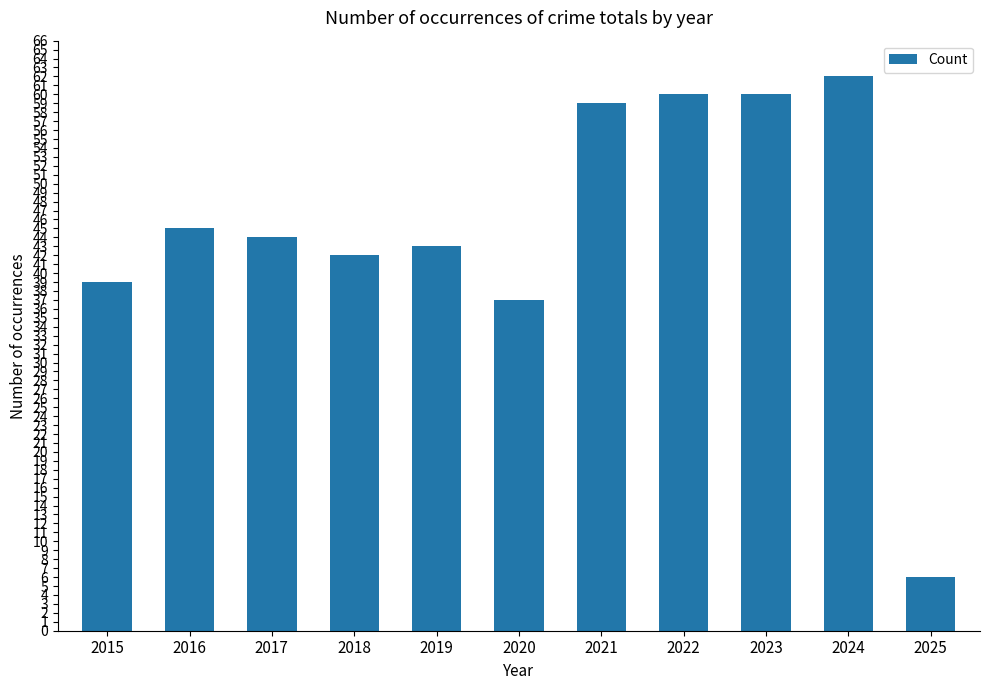

Is it true that the value at 2024 is 62?

True